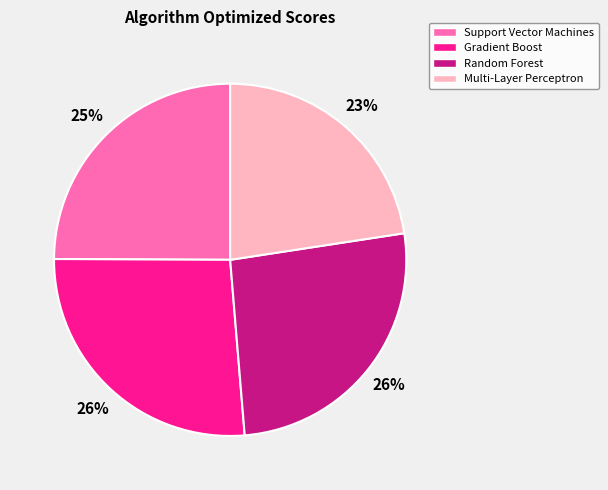

Does any single category account for the majority?

No